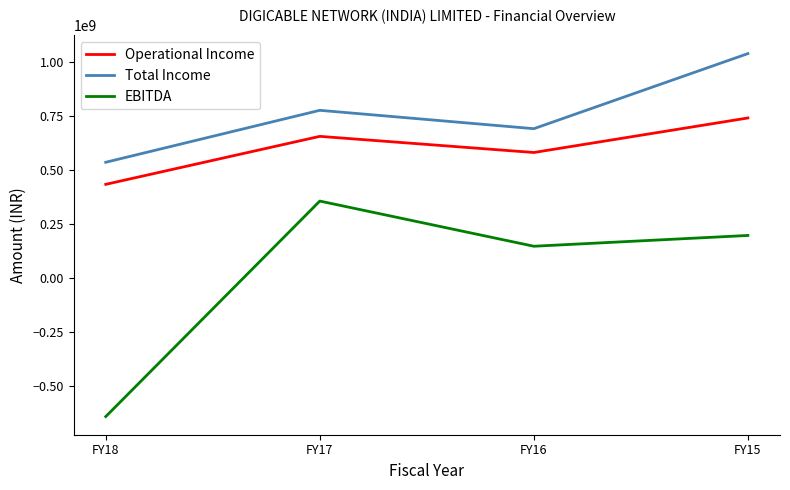

What is the sum of the Operational Income values at FY16 and FY15?

1325562692